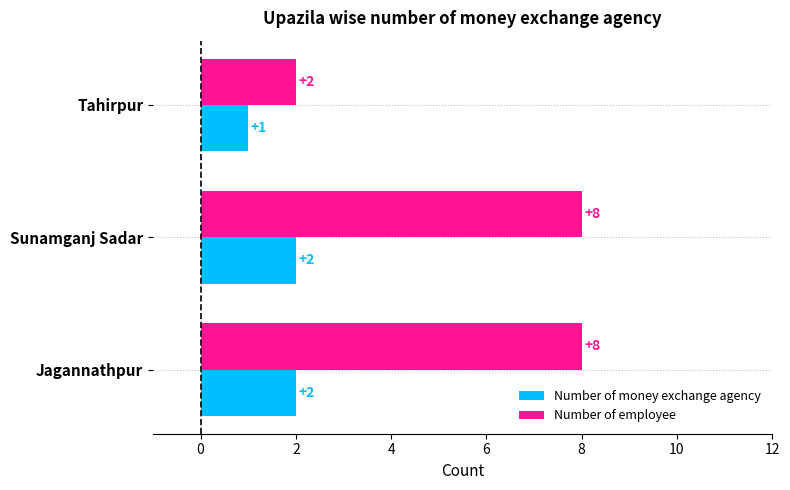

The Number of employee series shows 8 at Jagannathpur. True or false?

True